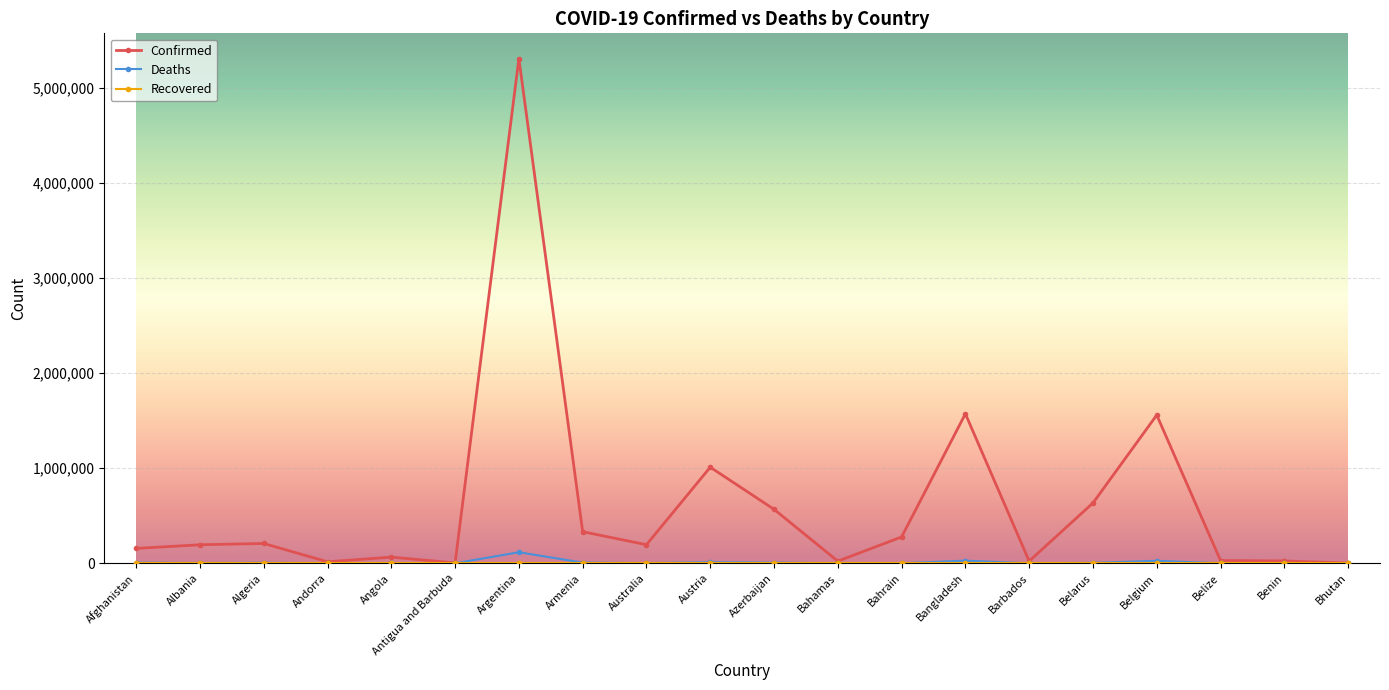

Does the chart display data point markers on the line(s)?

Yes